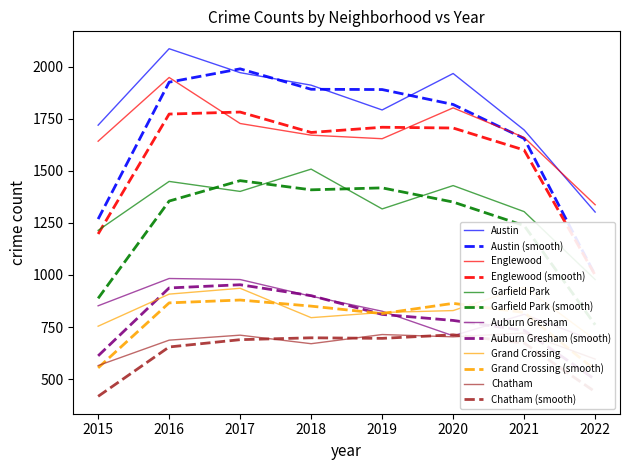

Where is the first local minimum for Chatham?

2018